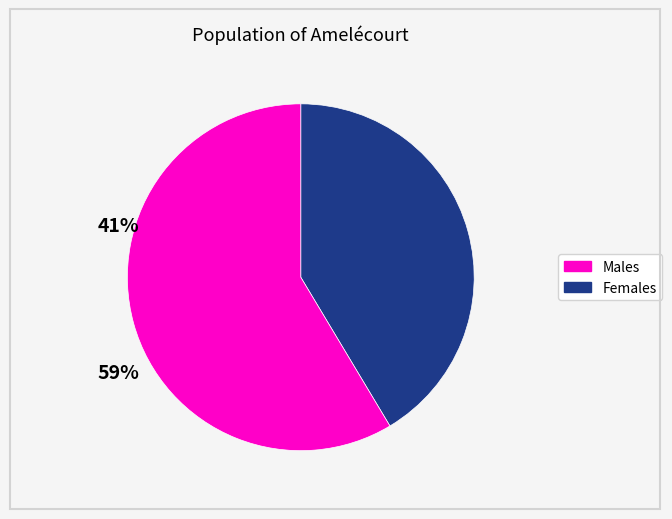

Does any single category account for the majority?

Yes